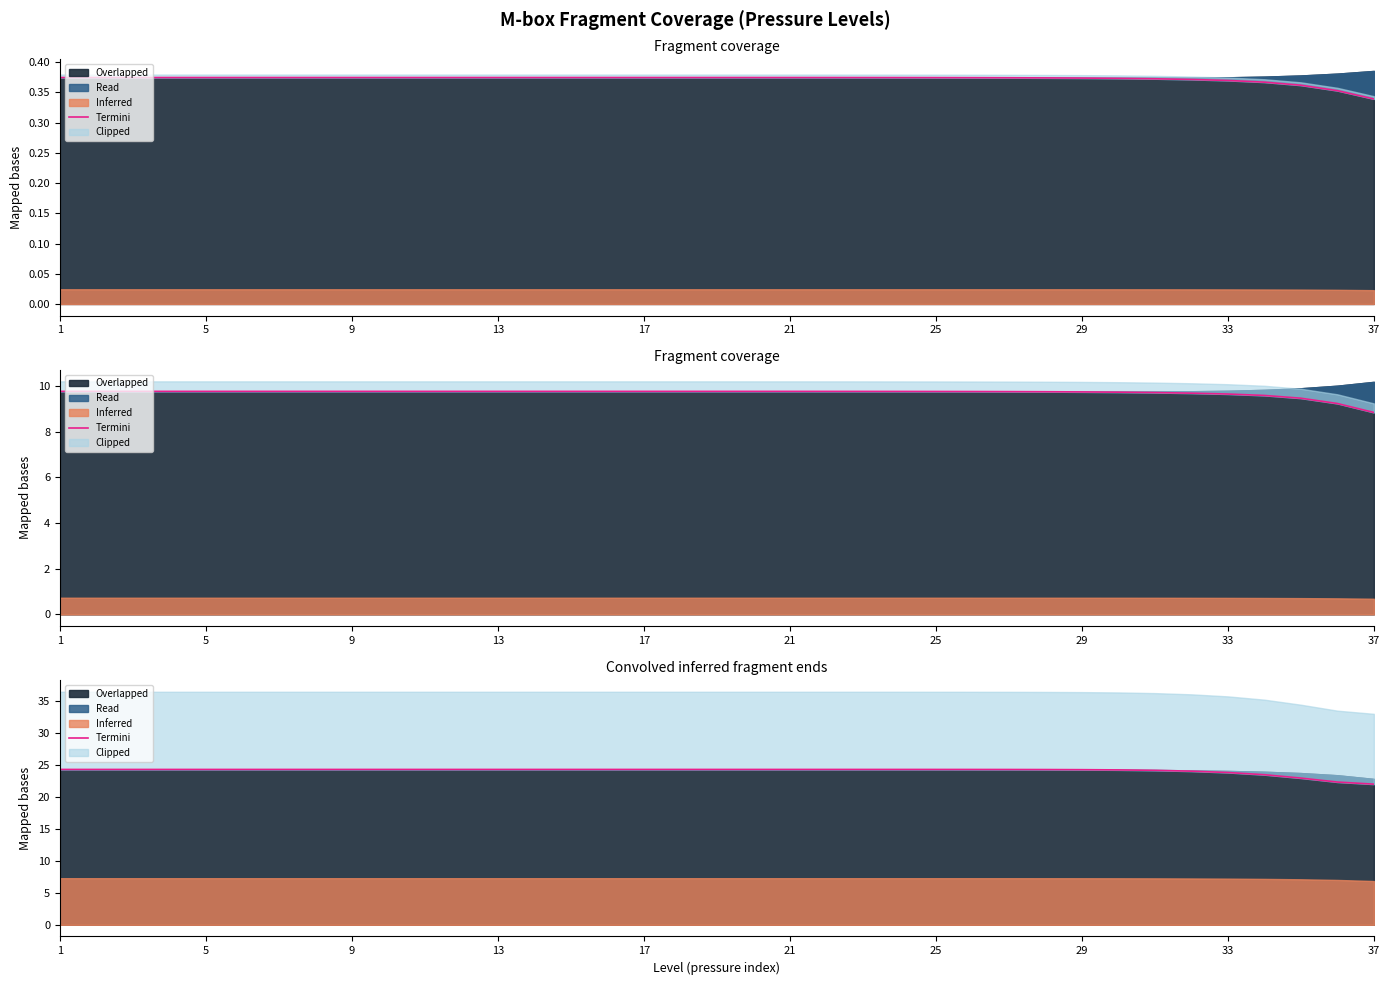

Which category has the highest value across all series?

15